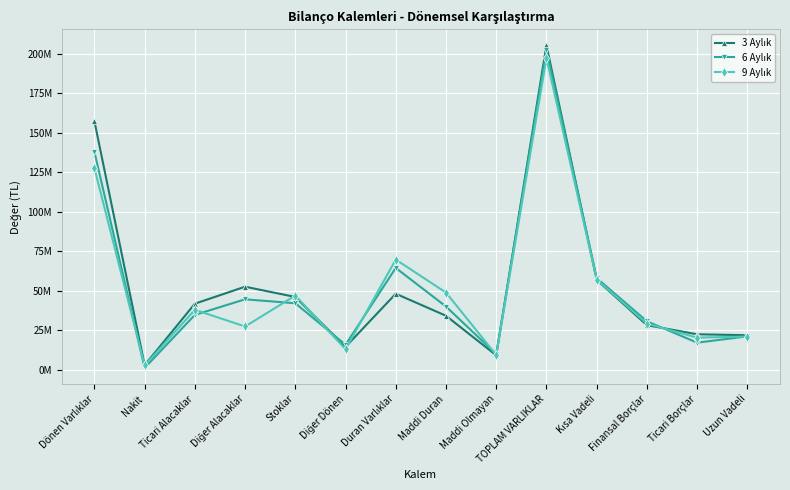

What is the value of the 6 Aylık point at the 4th from the left?

44454449